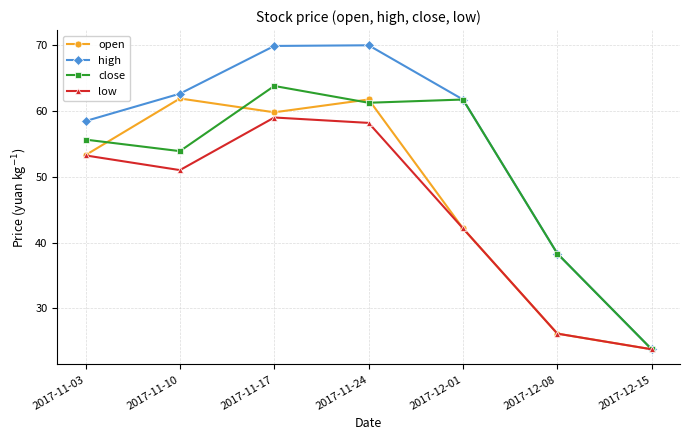

What is the difference between the maximum and second lowest values in the high series?

31.6